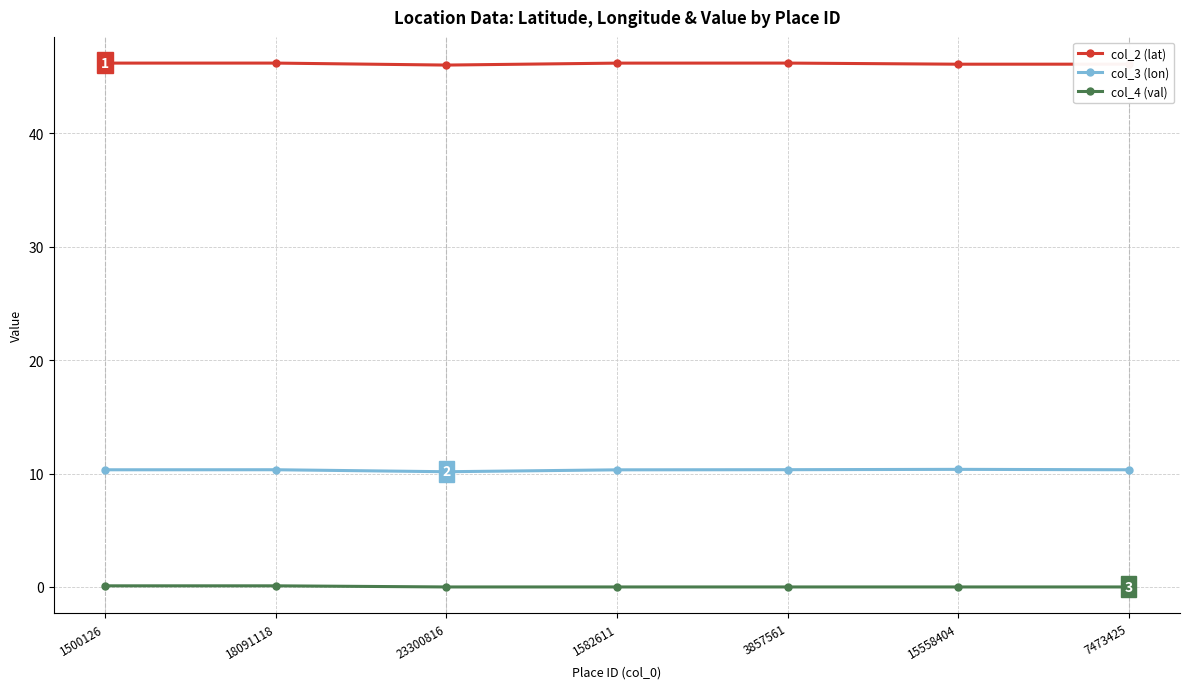

What is the average value of the col_2 (lat) series?

46.1